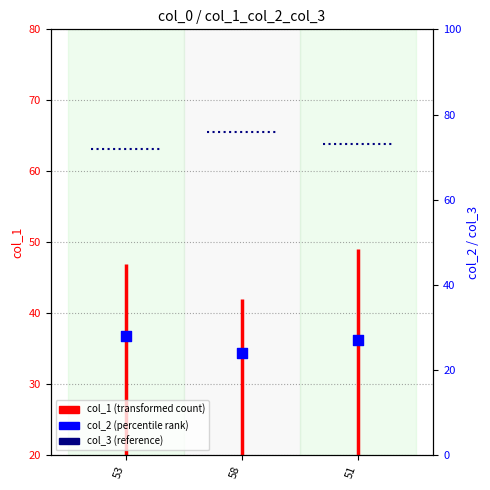

What is the change in value from 58 to 51?

+3